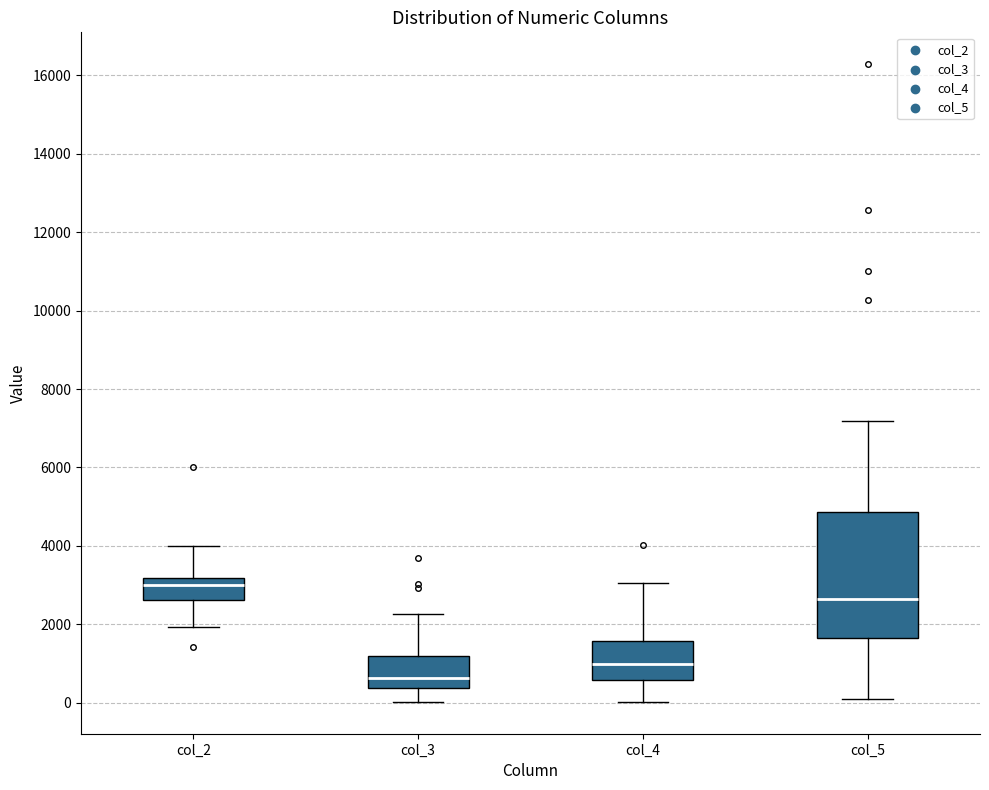

Reading left to right, read every box against the y-axis: the position of its median line, the range the box covers, and the ends of its whiskers. The values are not printed on the chart, so give them approximately, as read against the axis.

col_2: median 3000, box 2600 to 3200, whiskers 2000 to 4000
col_3: median 600, box 400 to 1200, whiskers 0 to 2200
col_4: median 1000, box 600 to 1600, whiskers 0 to 3000
col_5: median 2600, box 1600 to 4800, whiskers 200 to 7200